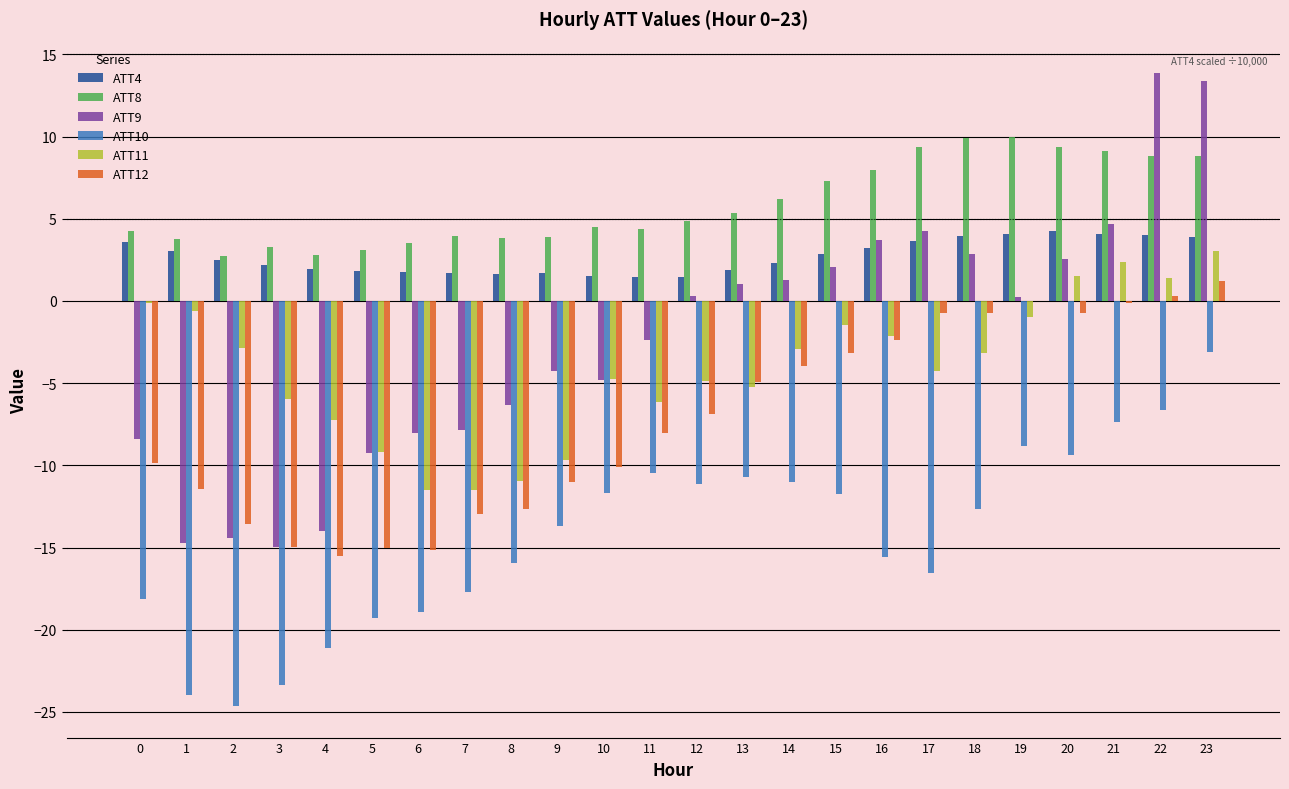

Which series has the largest total across all categories?

ATT8